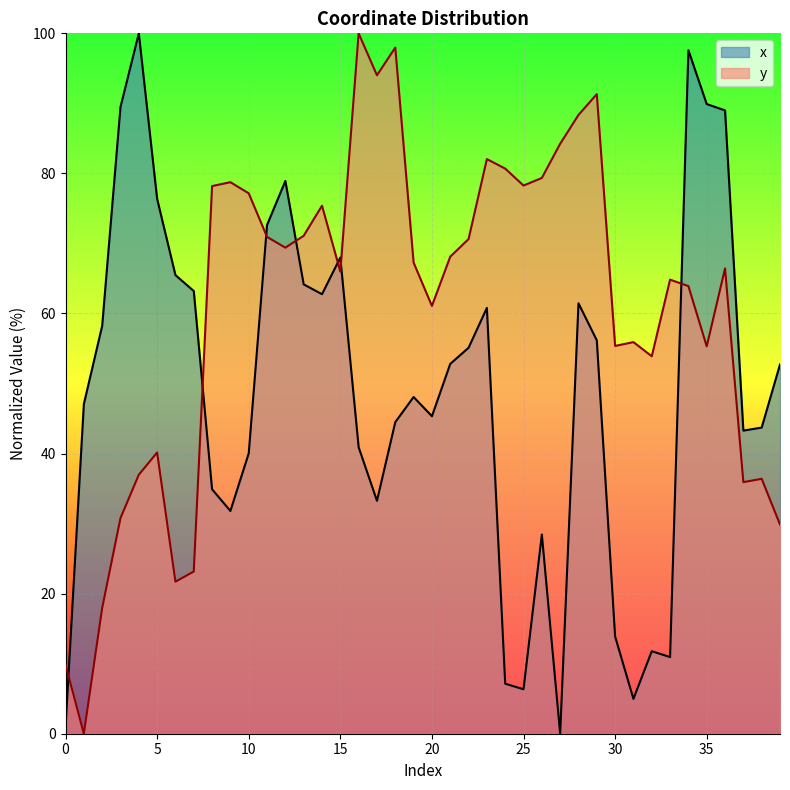

In x, how many points are higher than both neighbors (excluding endpoints)?

9